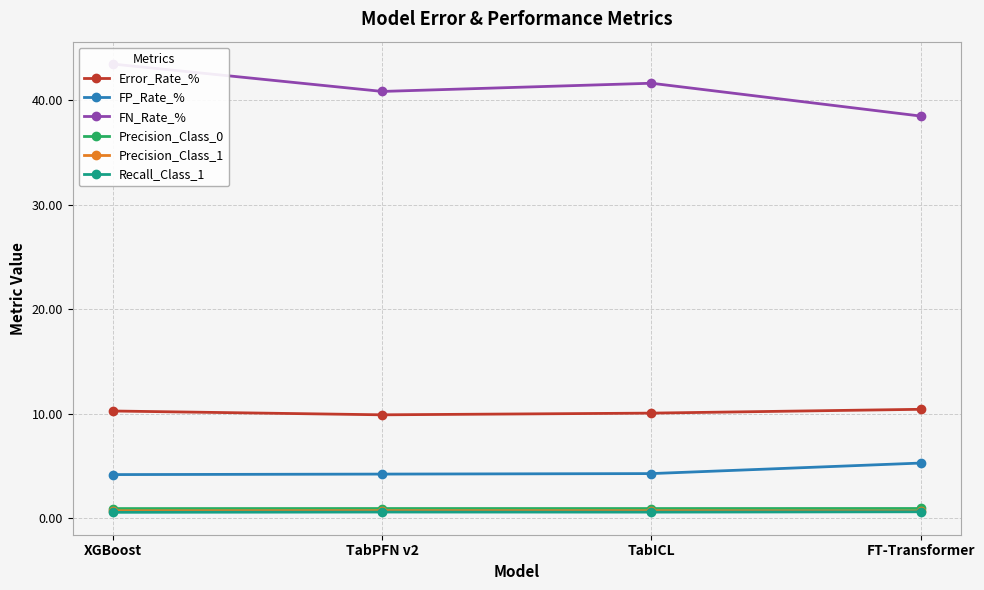

What is the sum of the FN_Rate_% values at TabPFN v2 and FT-Transformer?

79.3